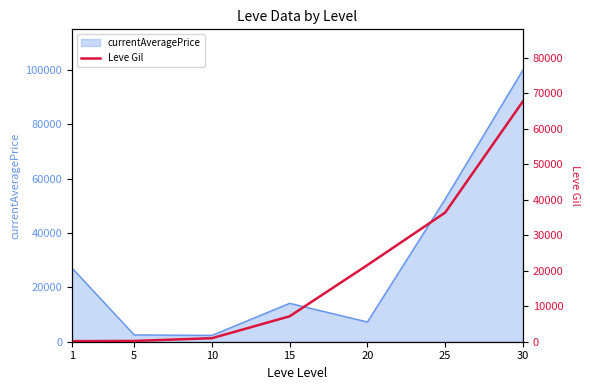

List the labels in order of value, largest first.

30, 25, 20, 15, 10, 5, 1